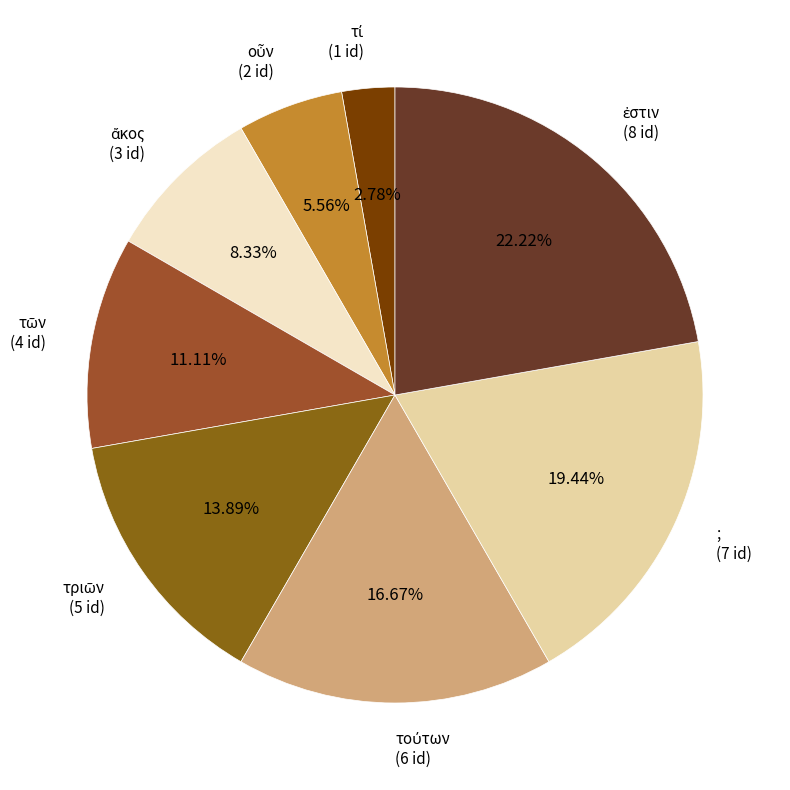

Does ; account for over 50% of the chart?

No